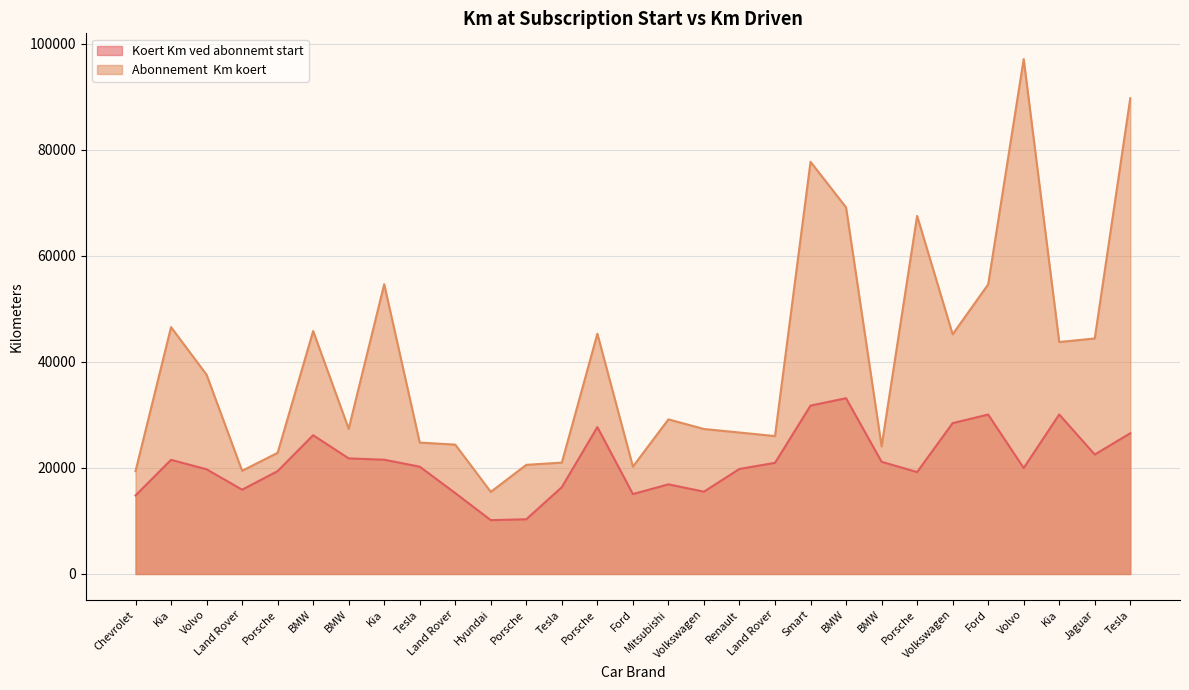

At which label is Koert Km ved abonnemt start closest to 21657?

Kia